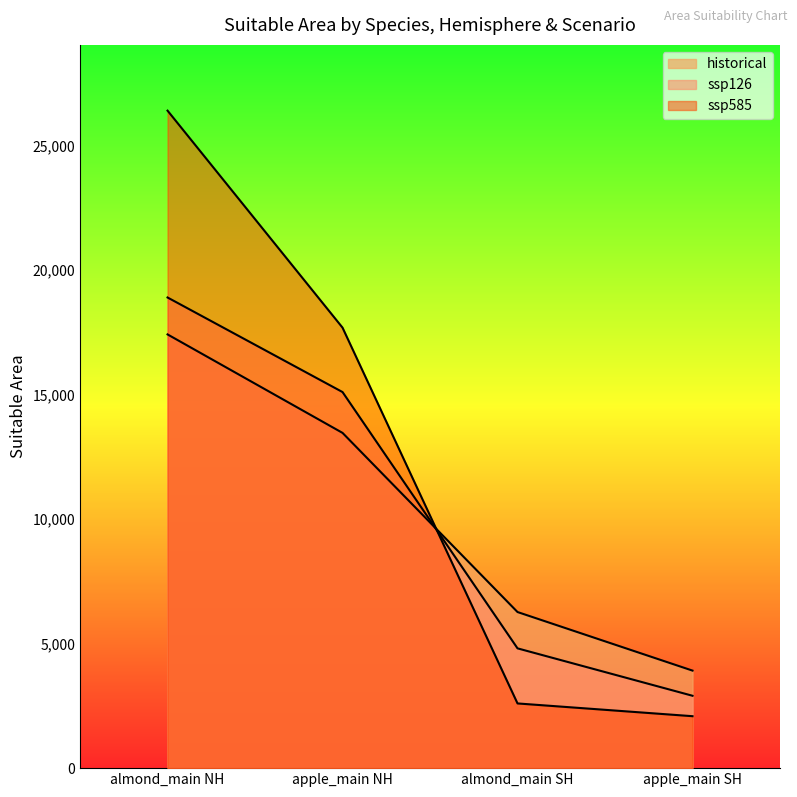

How many series are shown in this chart?

3